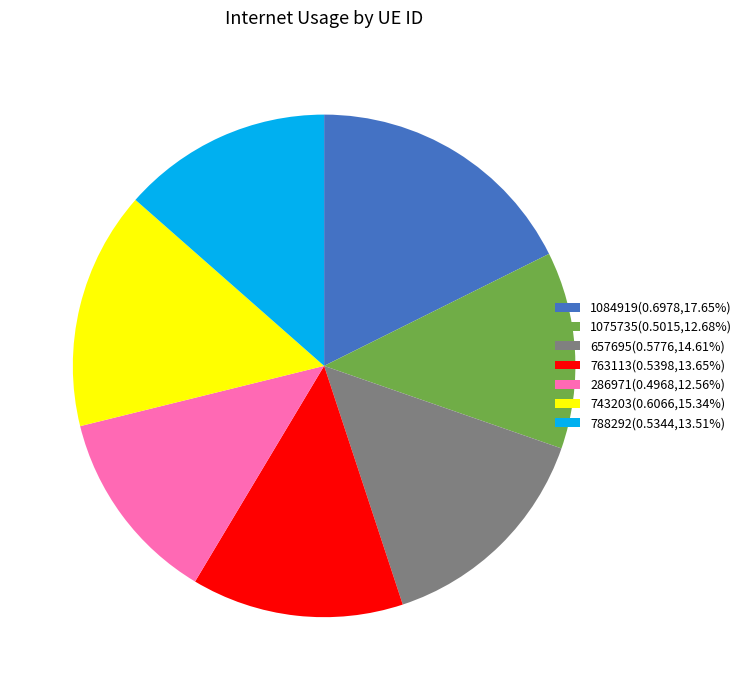

Count the number of slices in the pie.

7